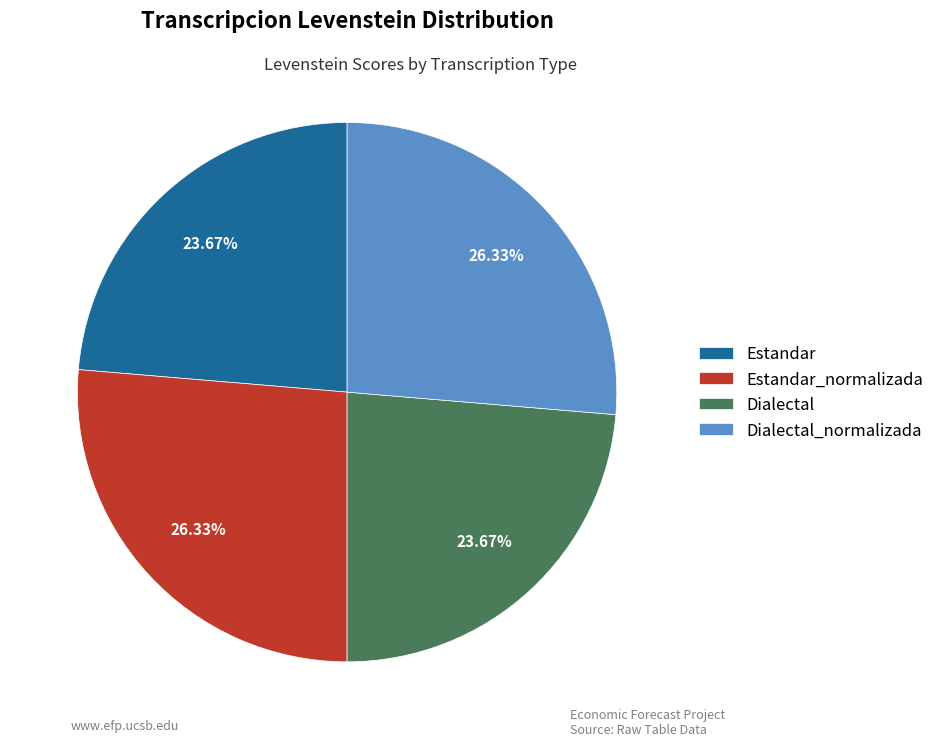

Is Estandar_normalizada the majority of the pie?

No